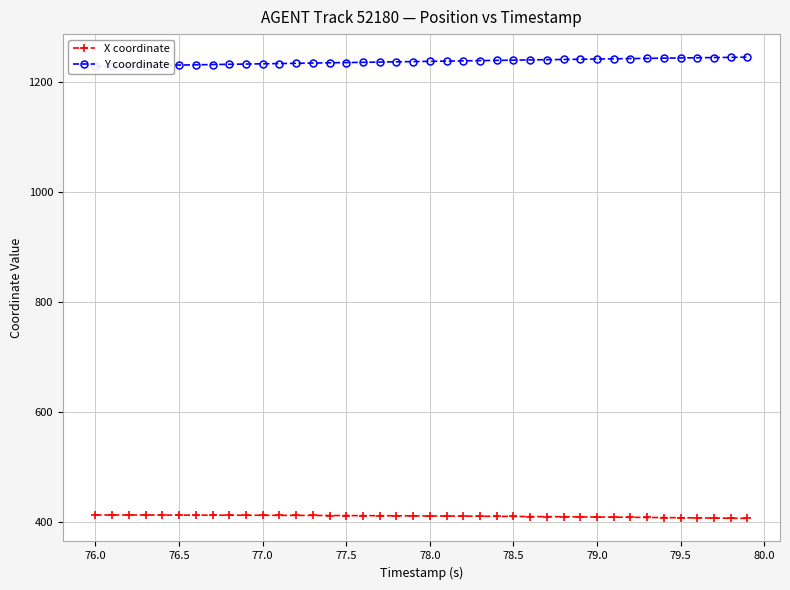

True or false: X coordinate has a value of 693.6 at 76.5.

False